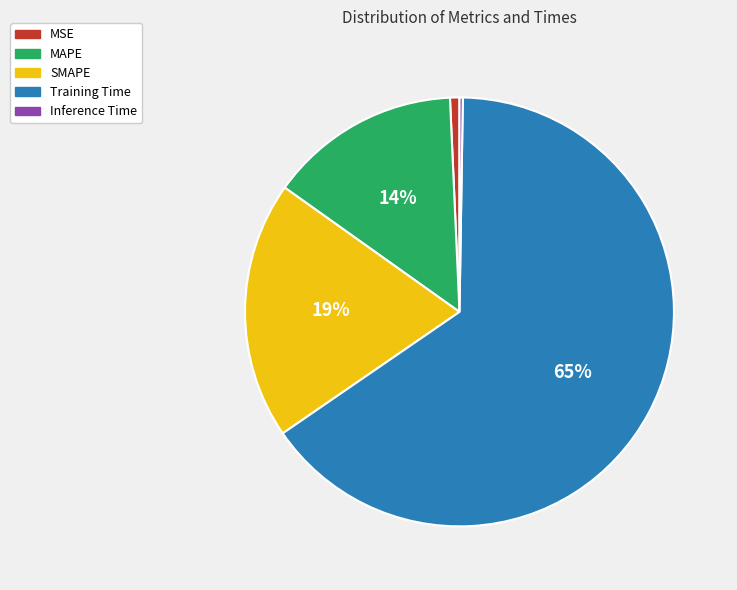

To the nearest percent, what is the average slice percentage?

20%